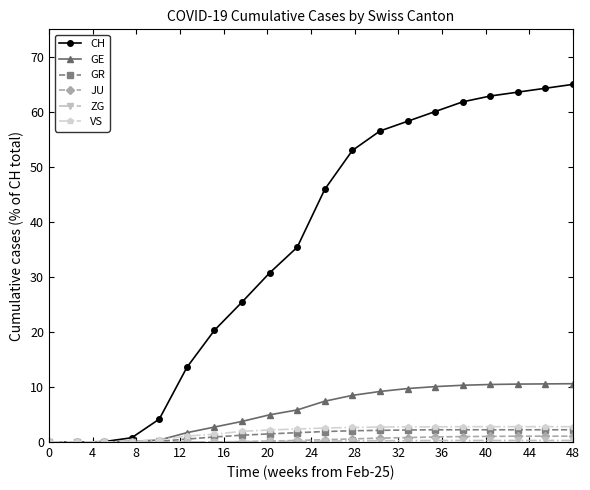

Which series has the largest range (max minus min)?

CH